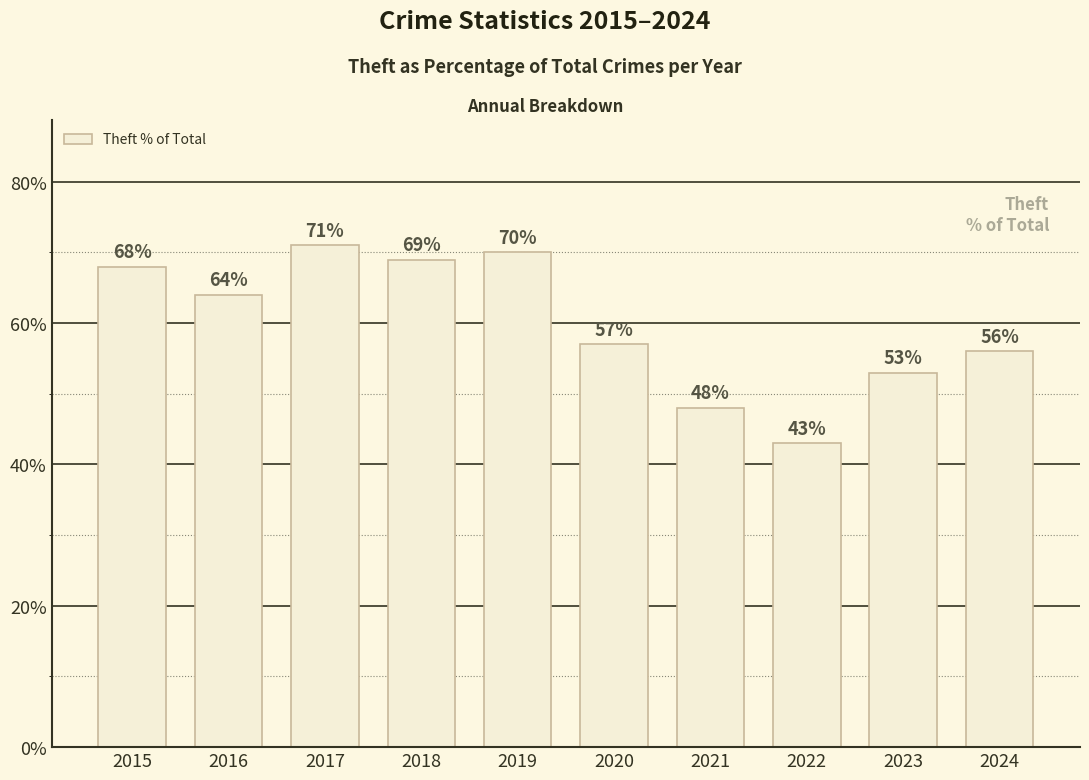

What is the maximum value shown in the chart?

71